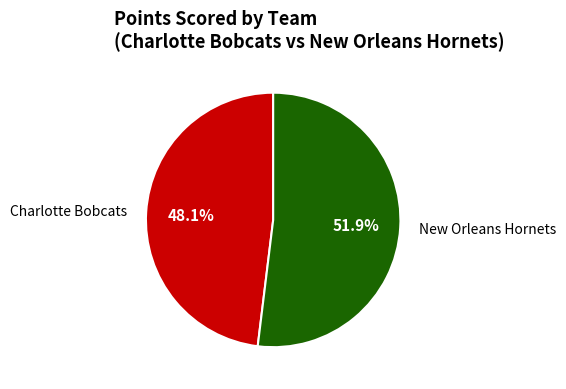

Is there a majority slice in this chart?

Yes